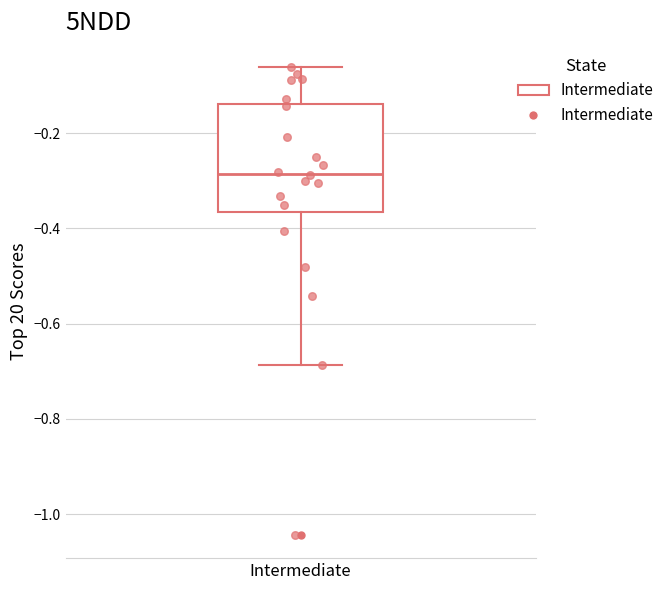

Where does the lower whisker of the box for Intermediate end on the y-axis? The values are not printed on the chart, so give them approximately, as read against the axis.

-0.68